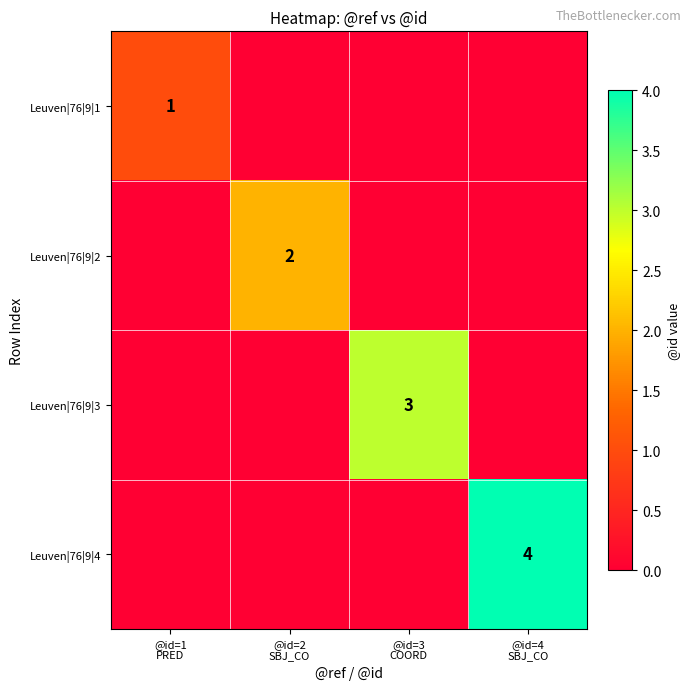

At @id=2 SBJ_CO, list the series in order from smallest to largest.

Leuven|76|9|1, Leuven|76|9|3, Leuven|76|9|4, Leuven|76|9|2